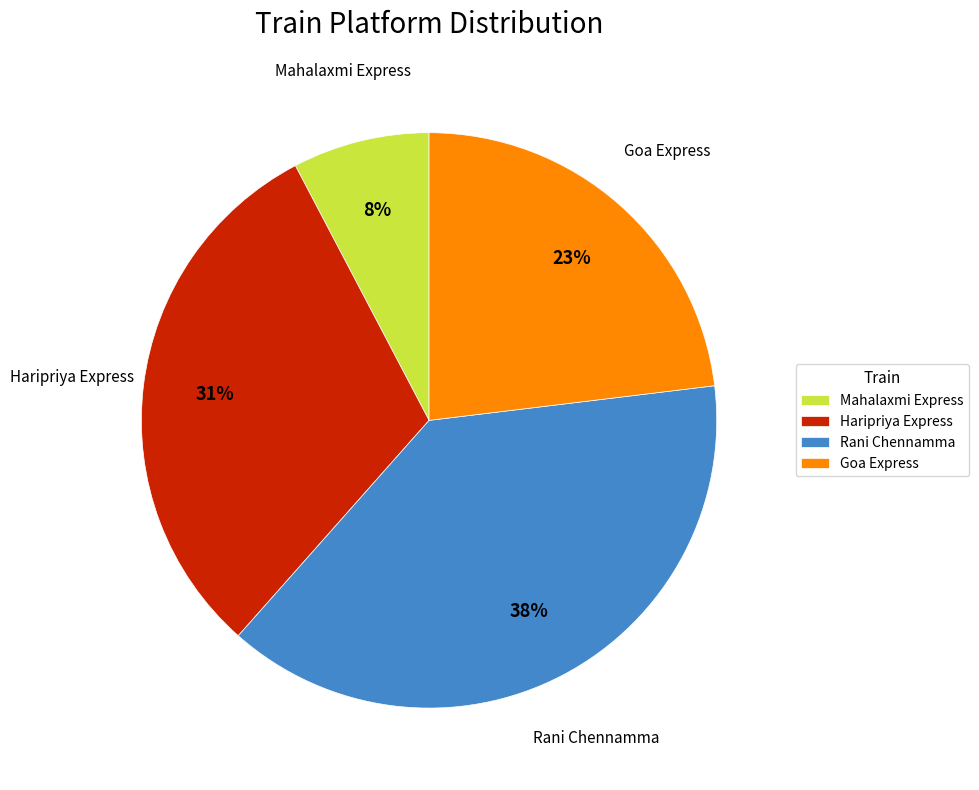

To the nearest percent, what is the average slice percentage?

25%